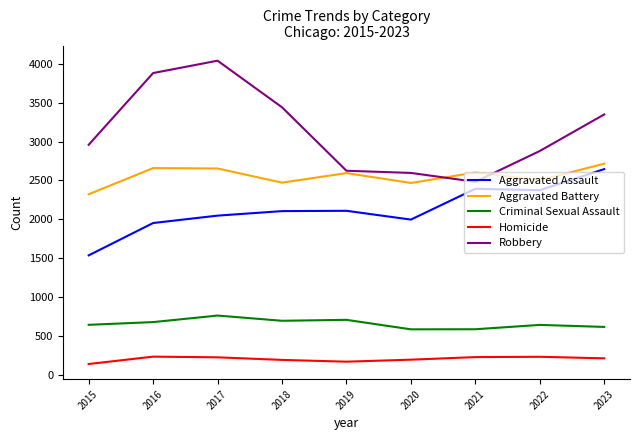

What is the minimum value for Aggravated Assault?

1537